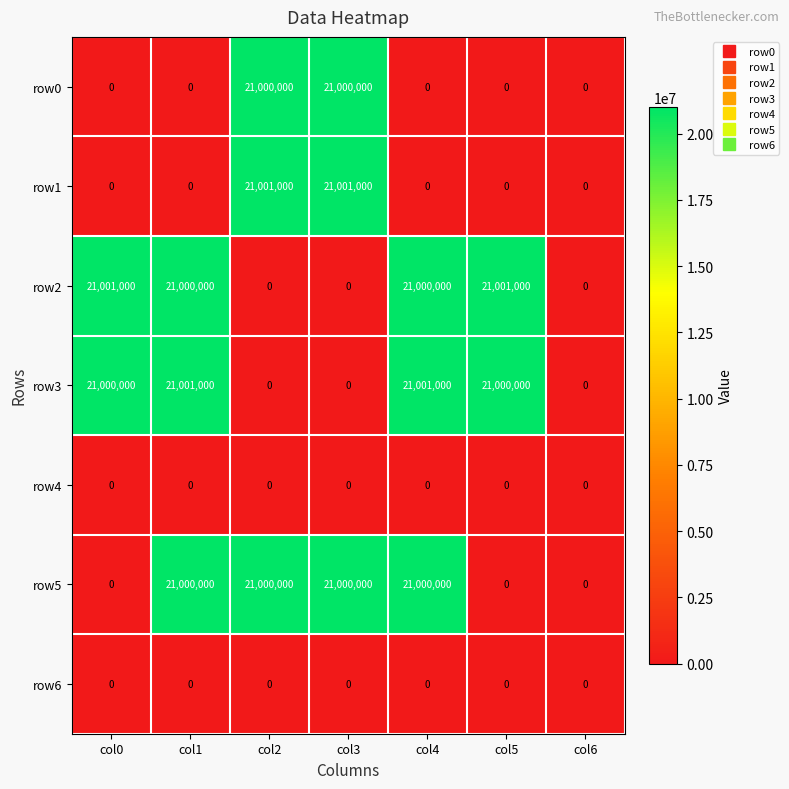

At how many categories does at least one series exceed 6999616?

6